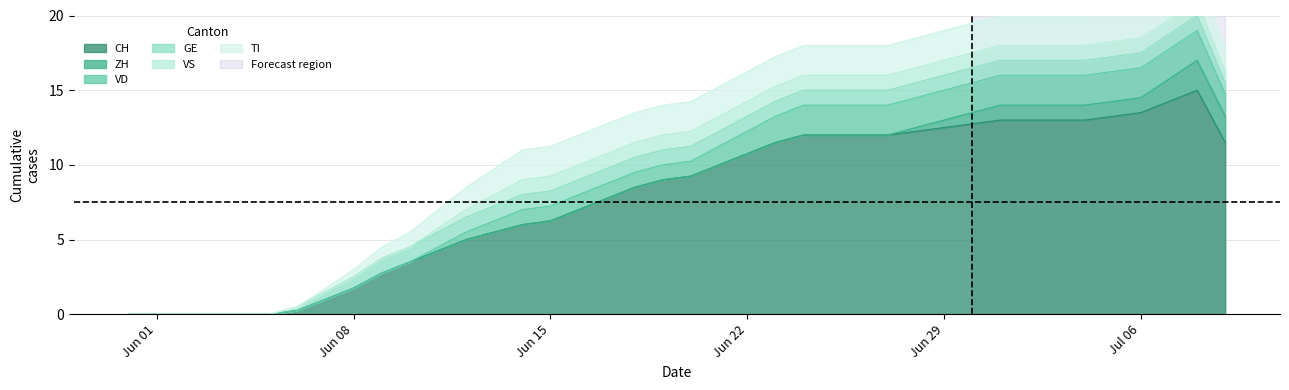

True or false: CH has more than 2 interior local peaks.

False